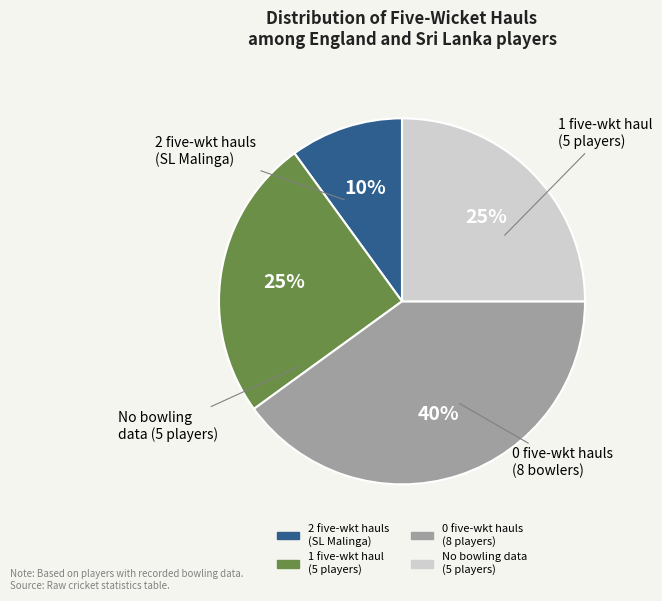

Is there any slice that represents more than half of the pie?

No